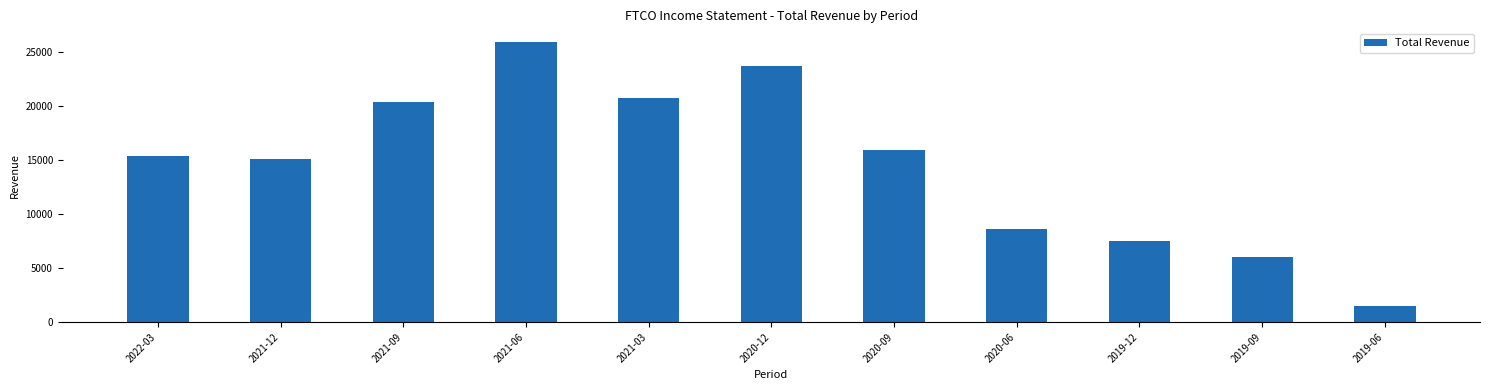

Which has a higher value, 2021-06 or 2019-06?

2021-06